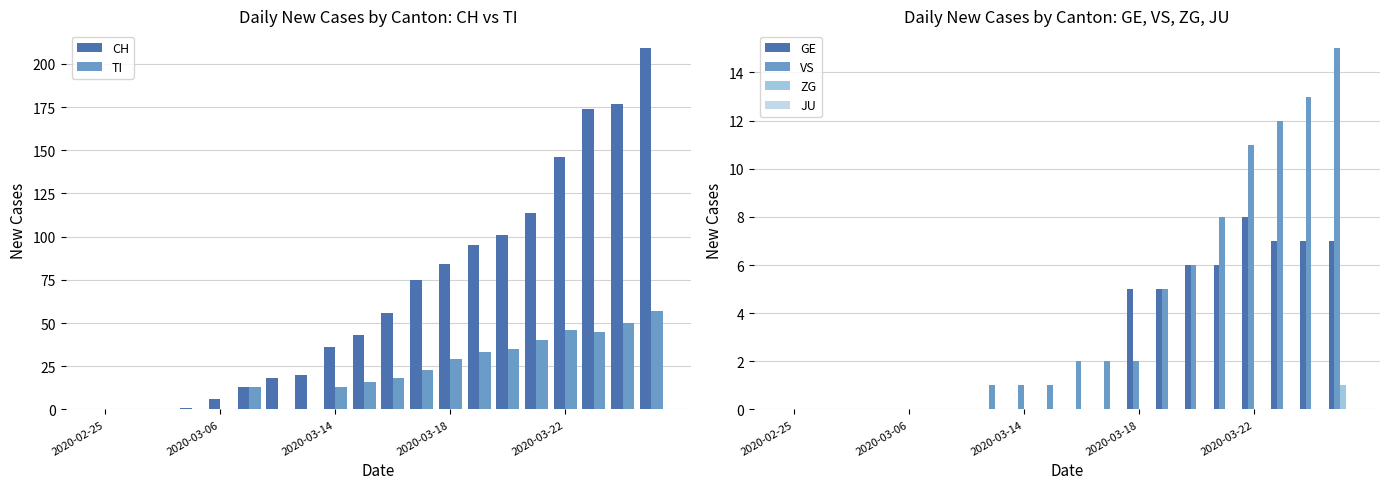

The TI series shows 18 at 2020-03-06. True or false?

False